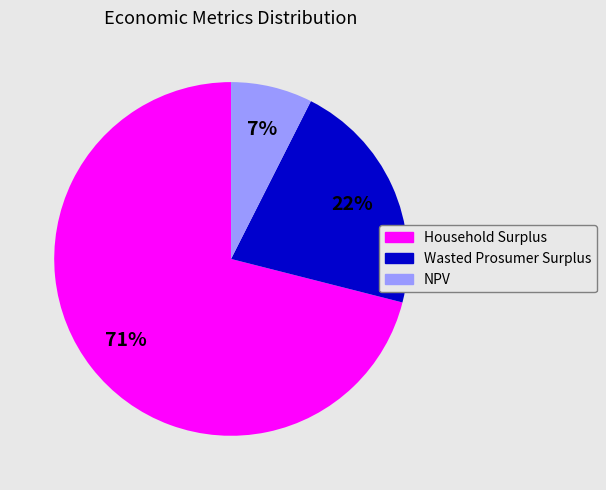

Is there a majority slice in this chart?

Yes